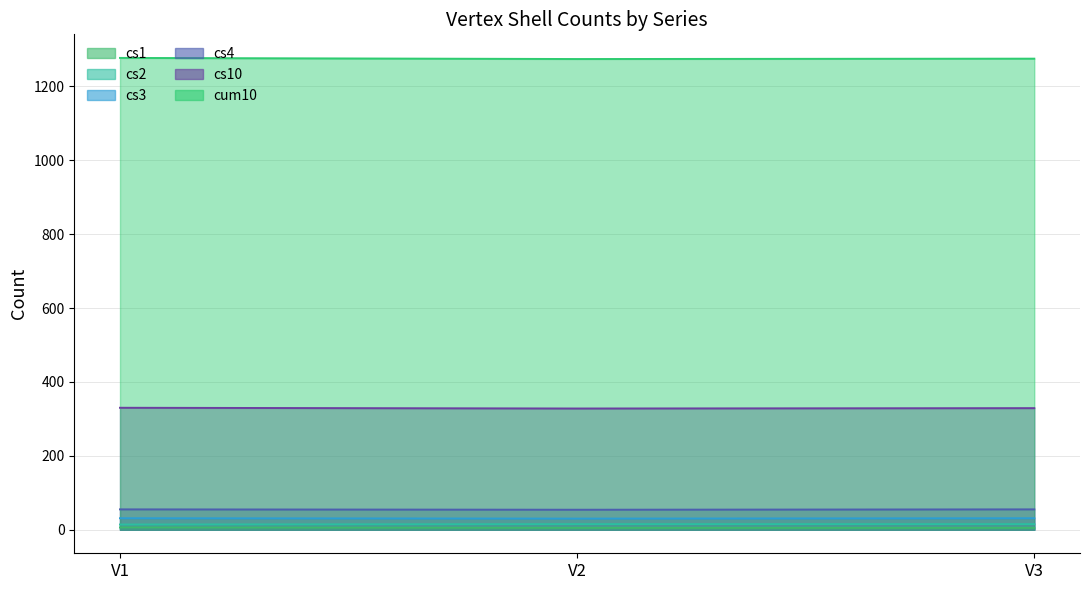

Which series changed the most between V1 and V3?

cum10